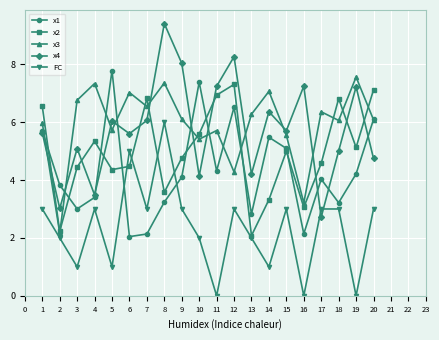

List the series in order of their peak value, highest first.

x4, x1, x3, x2, FC